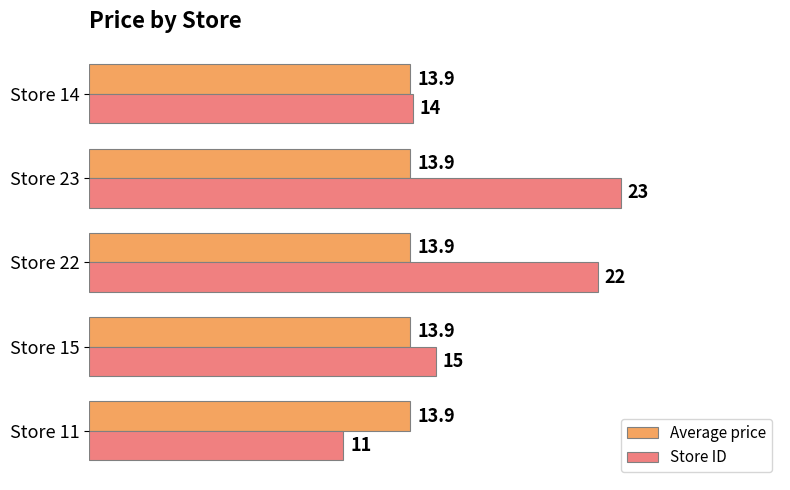

Which category has the lowest value in the Store ID series?

Store 11